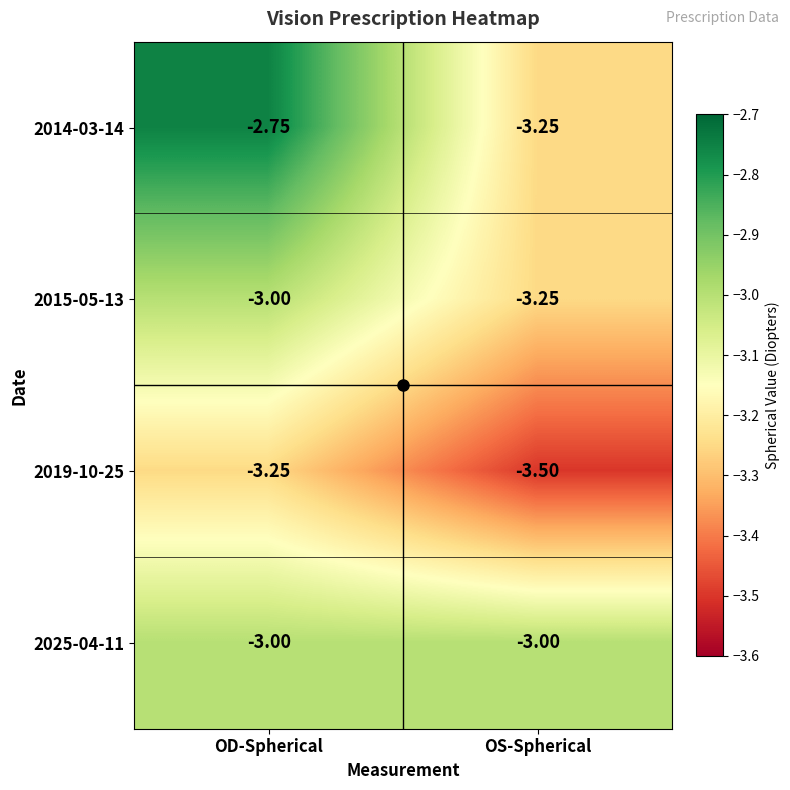

Which category has the highest value across all series?

OD-Spherical